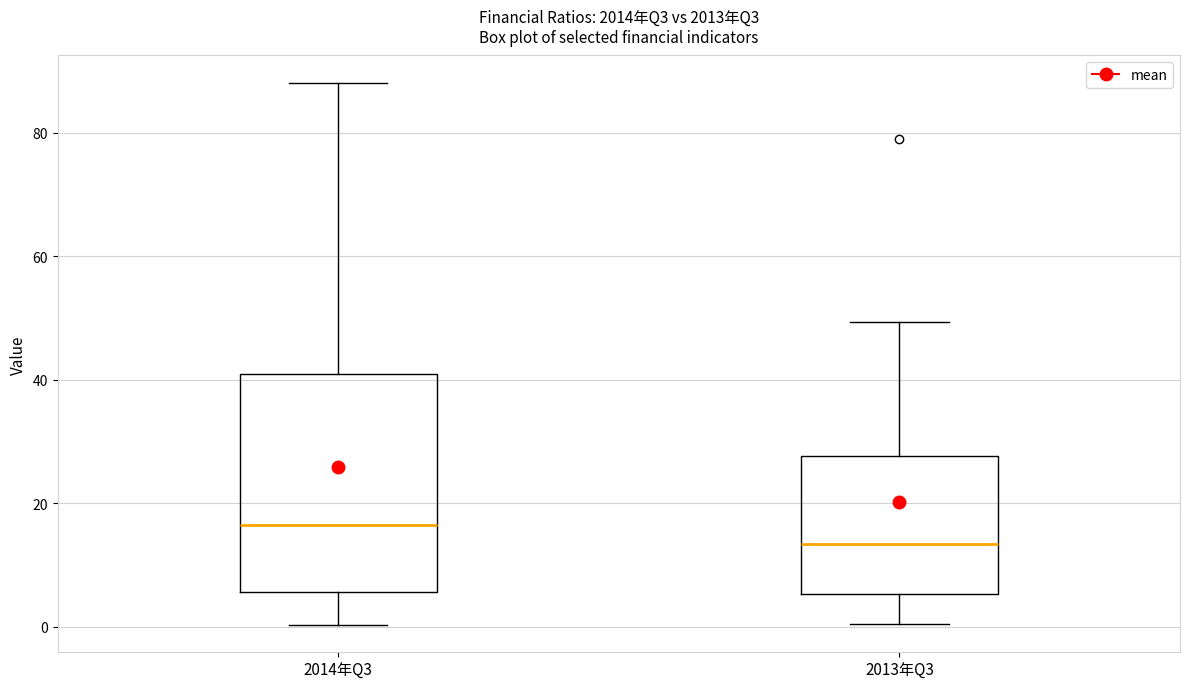

Reading left to right, read every box against the y-axis: the position of its median line, the range the box covers, and the ends of its whiskers. The values are not printed on the chart, so give them approximately, as read against the axis.

2014年Q3: median 16, box 6 to 40, whiskers 0 to 88
2013年Q3: median 14, box 6 to 28, whiskers 0 to 50